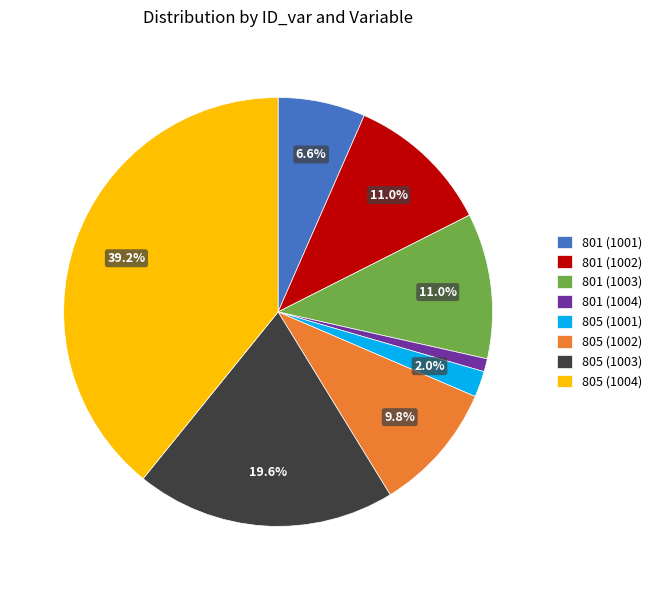

How much of the chart is everything except 805 (1001)?

98.0%